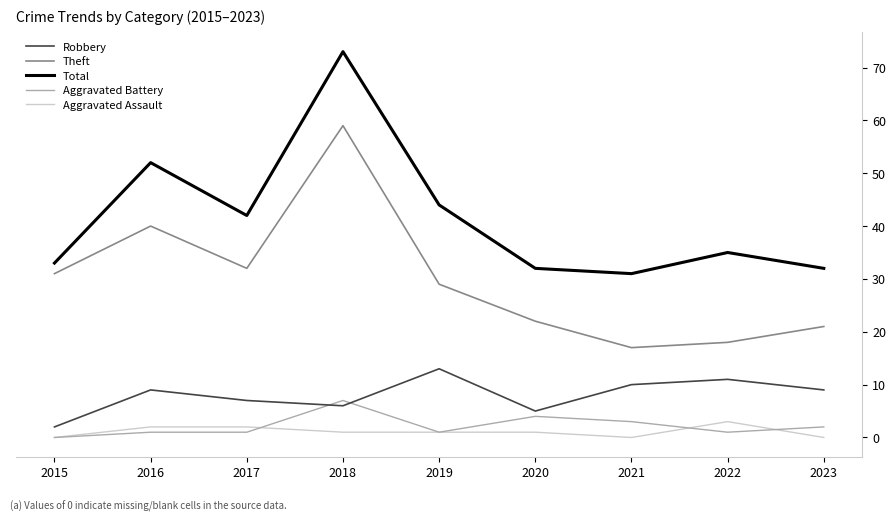

What is the approximate value of Robbery at 2022?

11